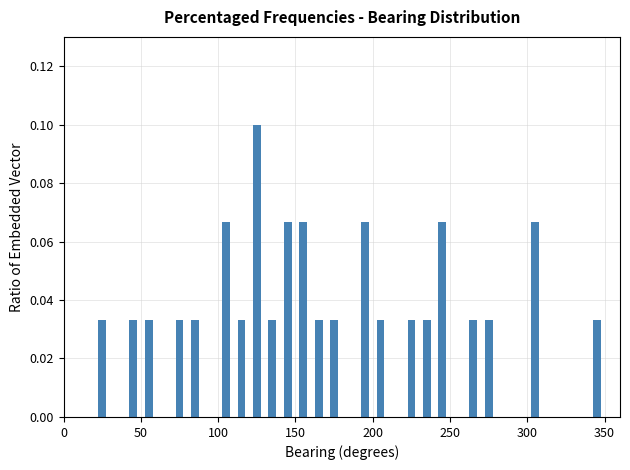

Read against the x-axis, roughly where is the centre of the tallest bar?

125